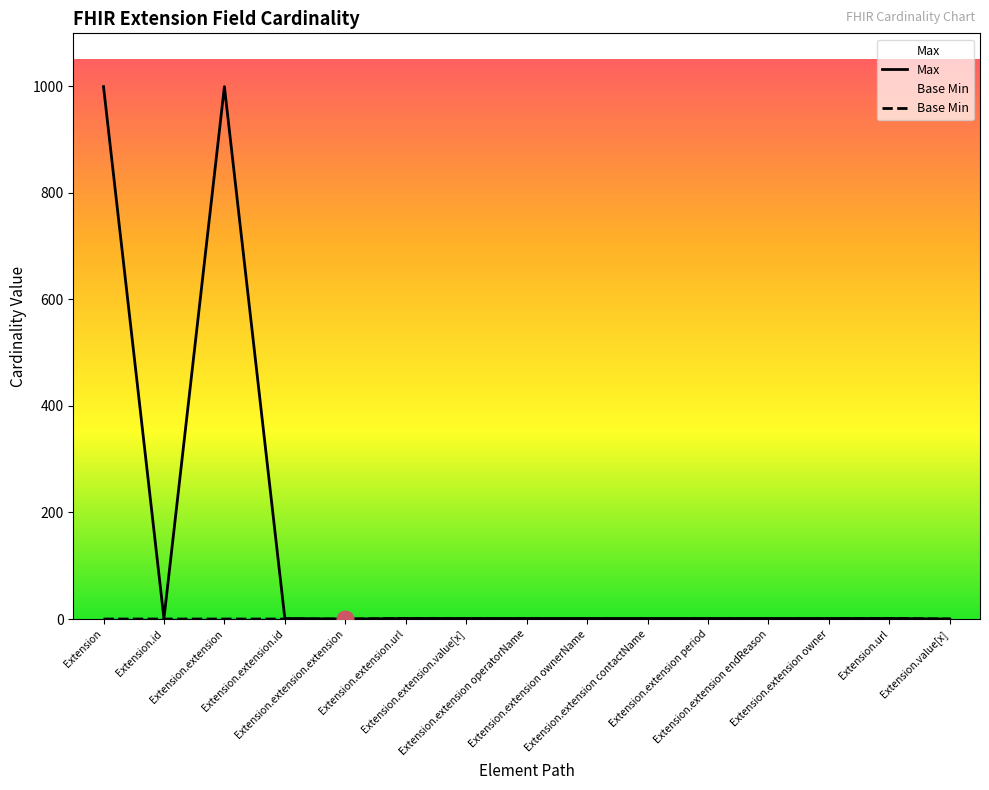

True or false: Max has a value of 1 at Extension.extension.id.

True